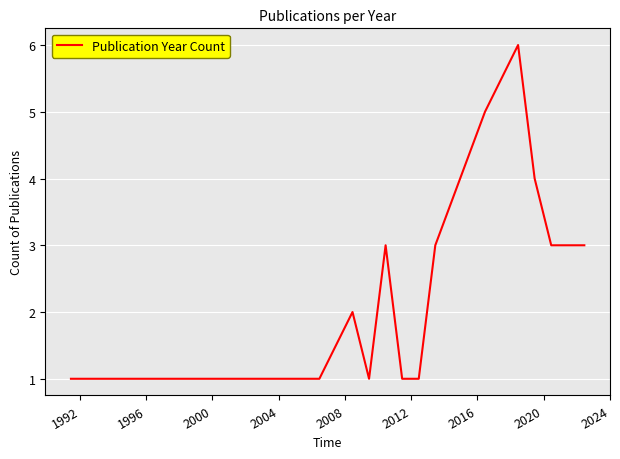

What is the greatest value displayed?

6